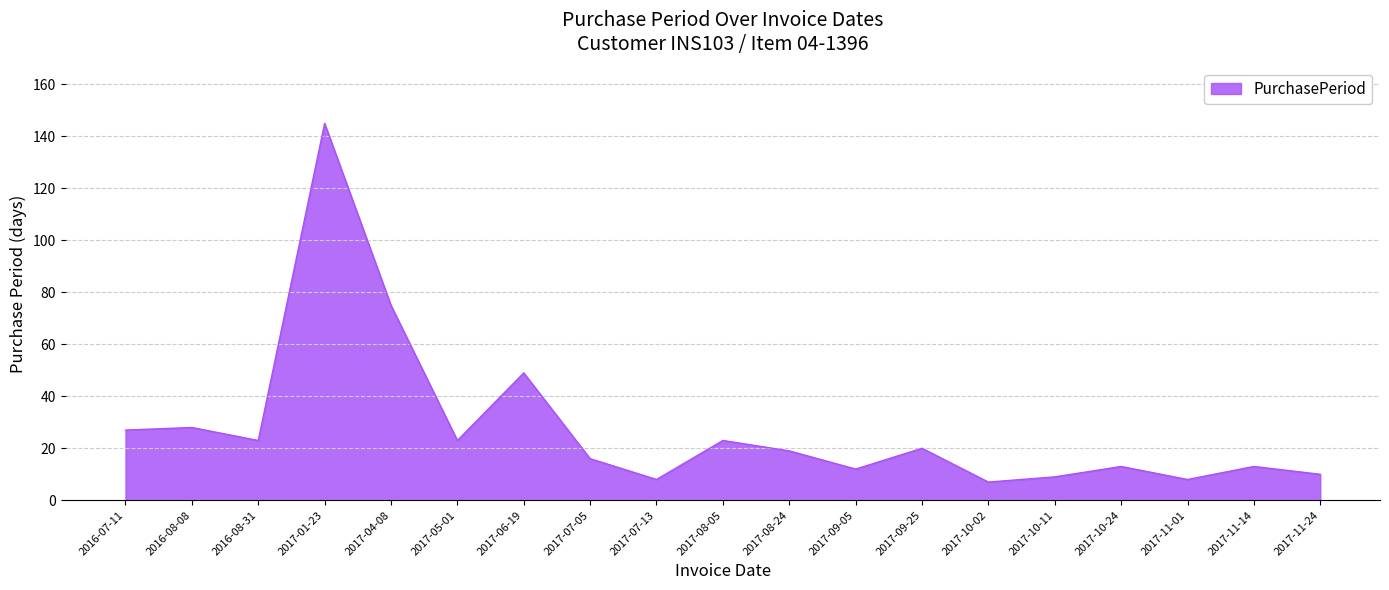

Count the number of categories in the chart.

19